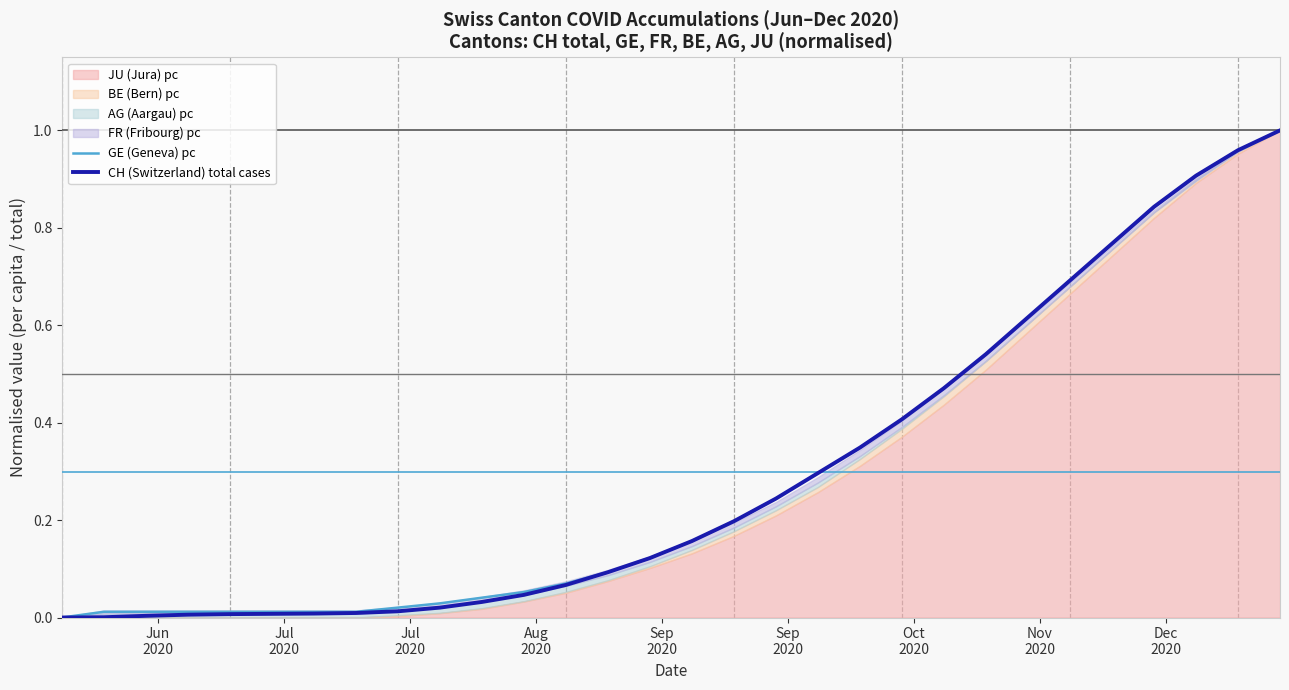

What is the average value of the GE (Geneva) pc series?

0.3